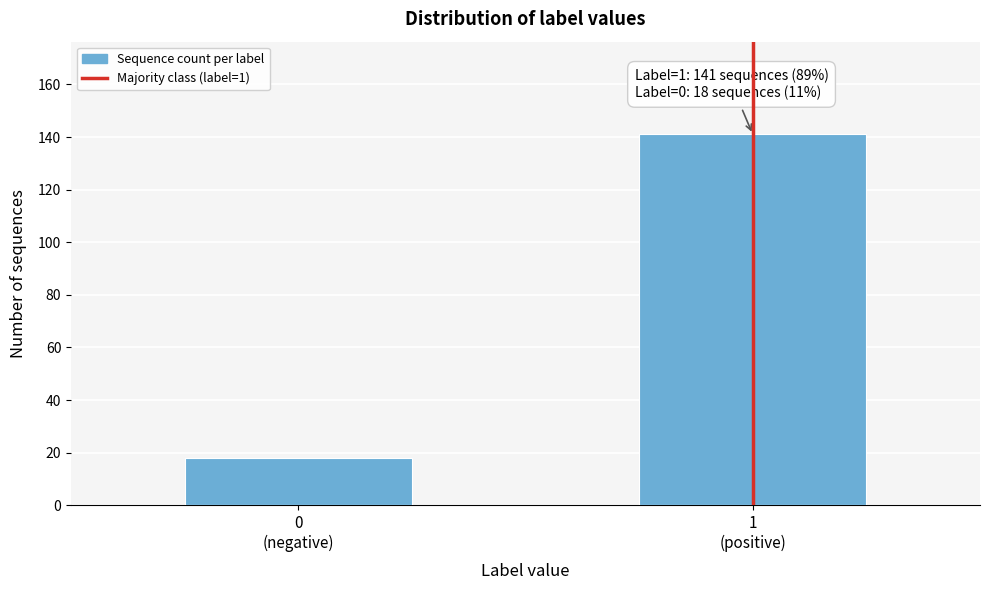

Reading right to left, extract all data points from this chart.

141	18